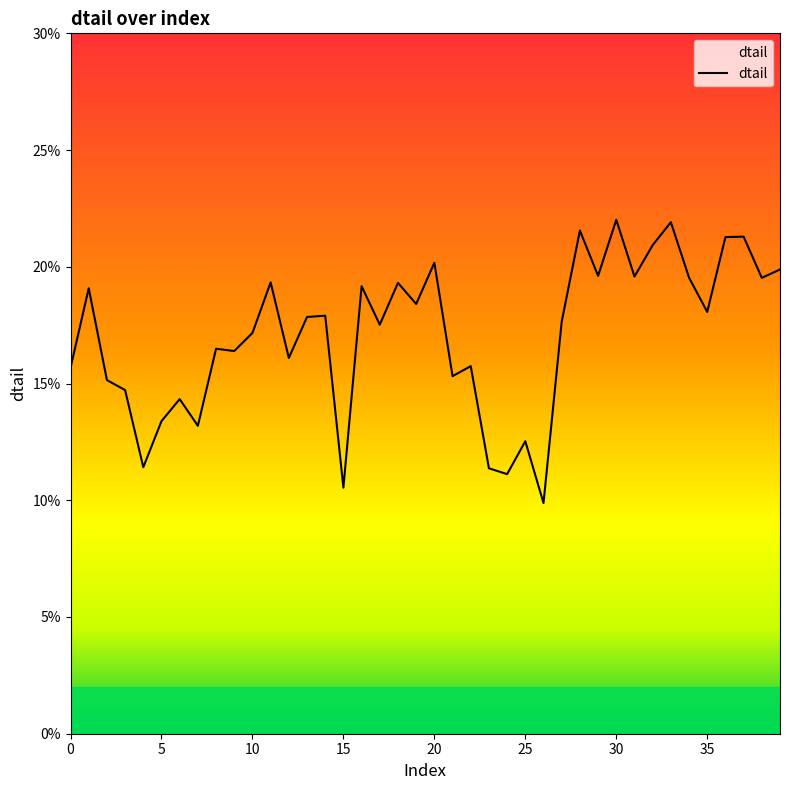

What is the difference between the maximum and minimum values?

0.1